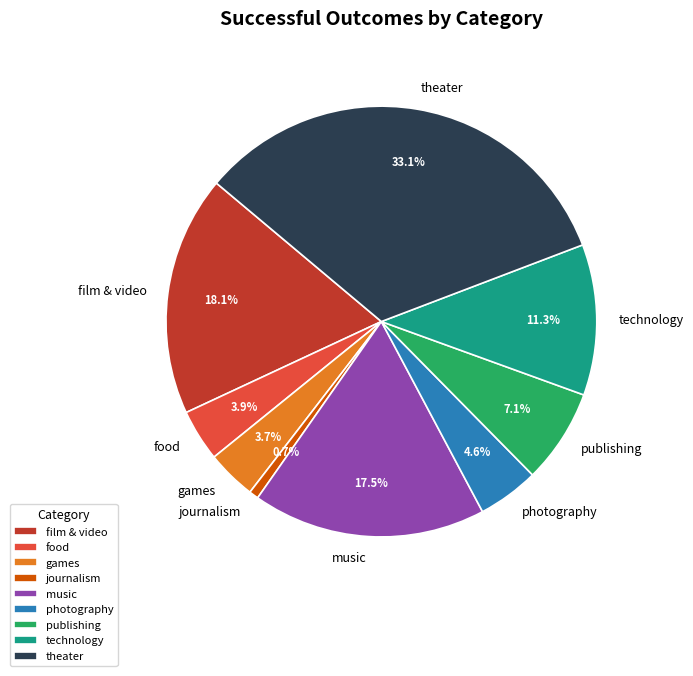

Is it true that games is 4% of the pie?

True